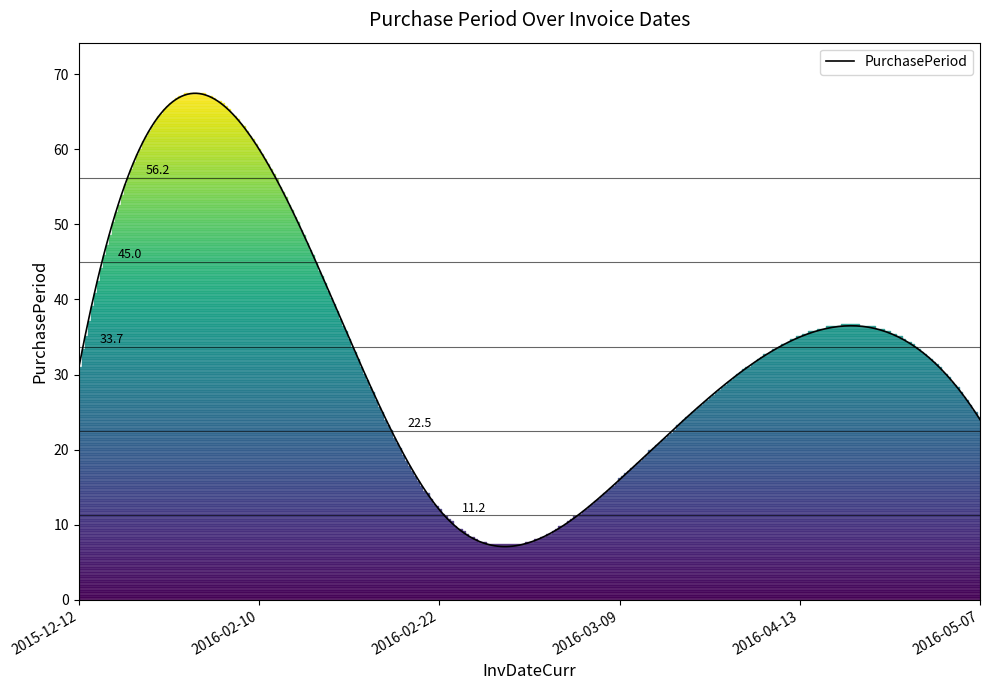

What is the minimum value shown in the chart?

7.1